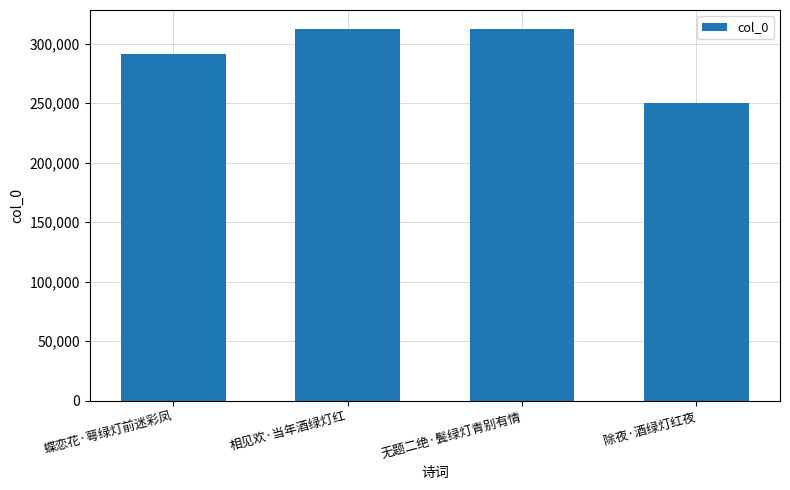

What is the label of the 1st bar from the right?

除夜·酒绿灯红夜